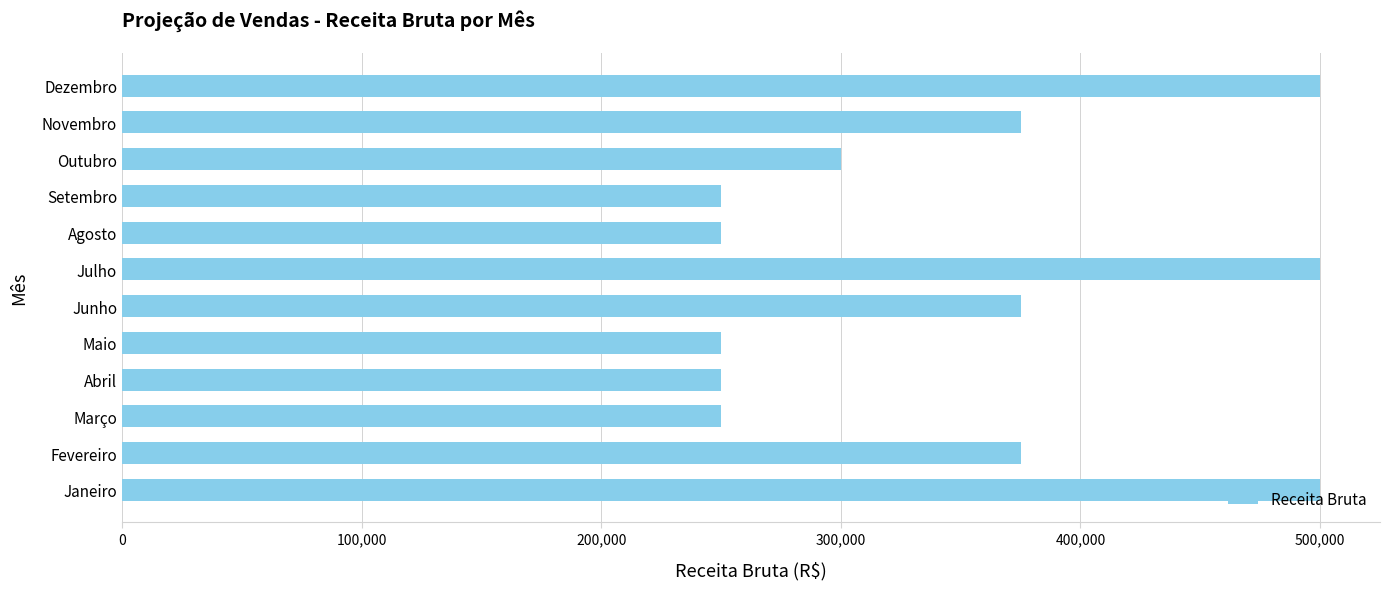

What is the change in value from Fevereiro to Dezembro?

+125000